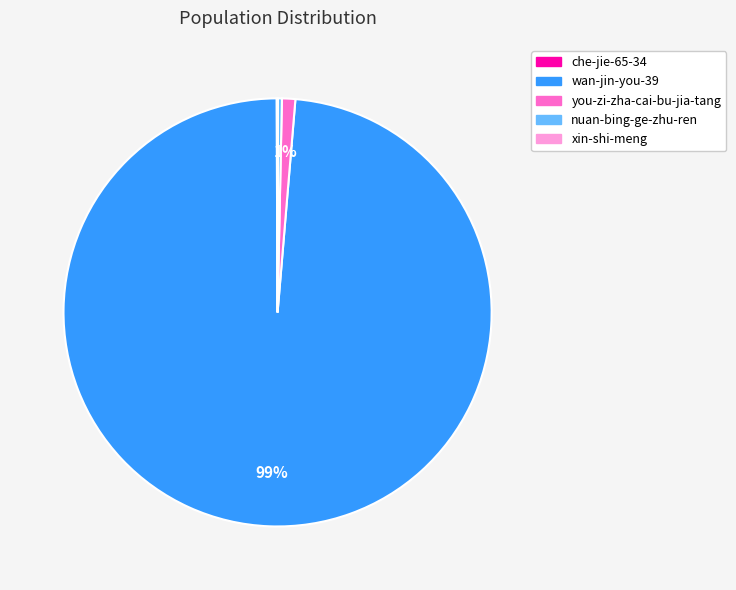

Is it true that wan-jin-you-39 is 99% of the pie?

True